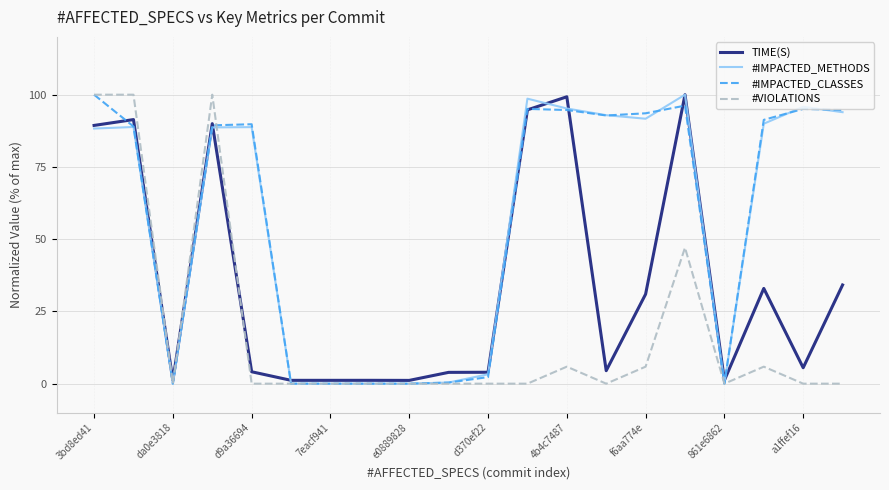

What is the maximum value for #VIOLATIONS?

100.0